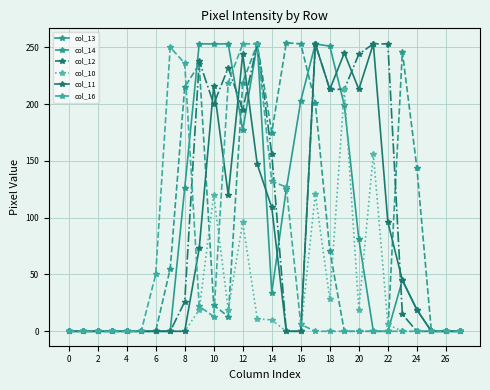

At how many categories does at least one series exceed 250?

11